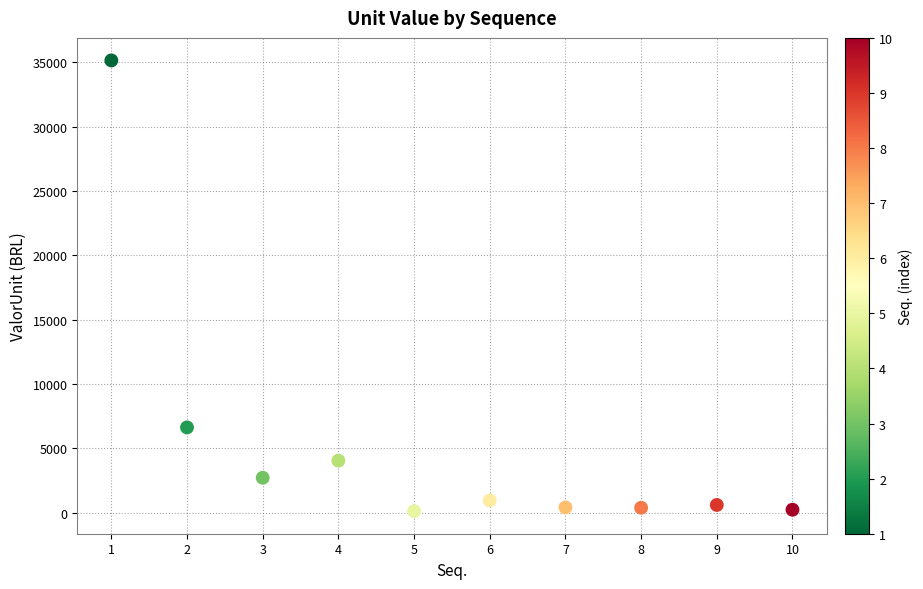

What Y value in the scatter plot is closest to 17627?

6624.7